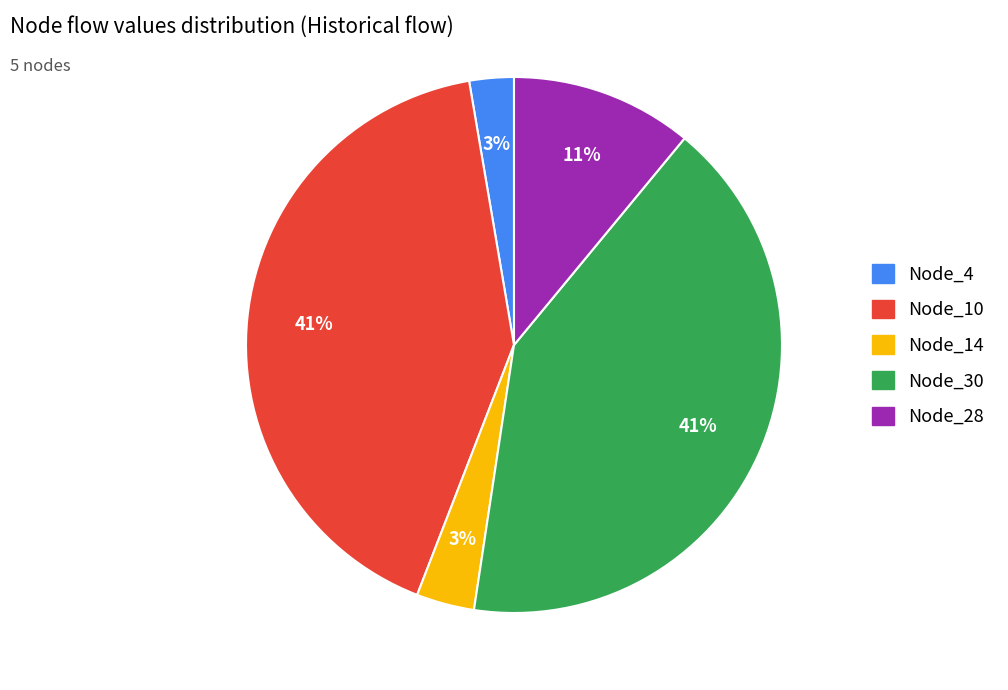

Is there any slice that represents more than half of the pie?

No